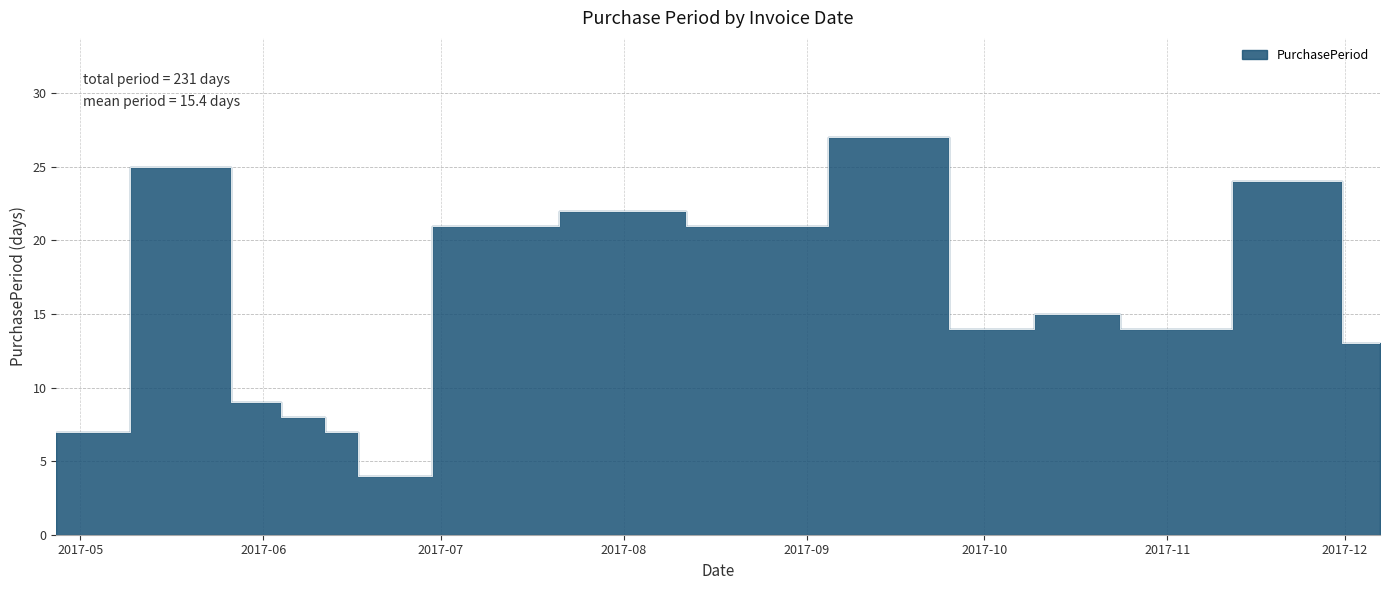

List the labels in order of value, largest first.

2017-09-18, 2017-05-22, 2017-11-24, 2017-08-01, 2017-07-10, 2017-08-22, 2017-10-17, 2017-10-02, 2017-10-31, 2017-12-07, 2017-05-31, 2017-06-08, 2017-04-27, 2017-06-15, 2017-06-19